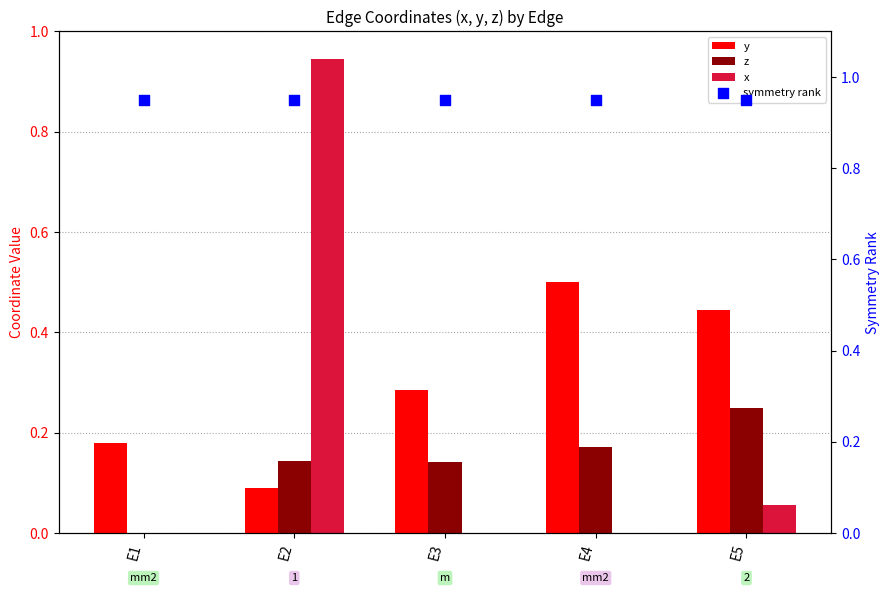

What is the total value across all series at E1?

1.1